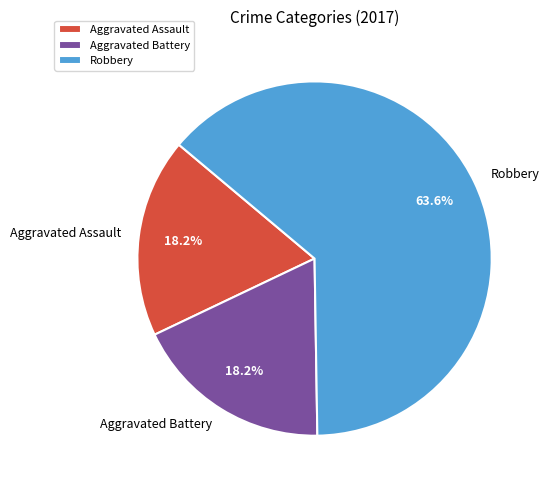

What is the majority slice?

Robbery